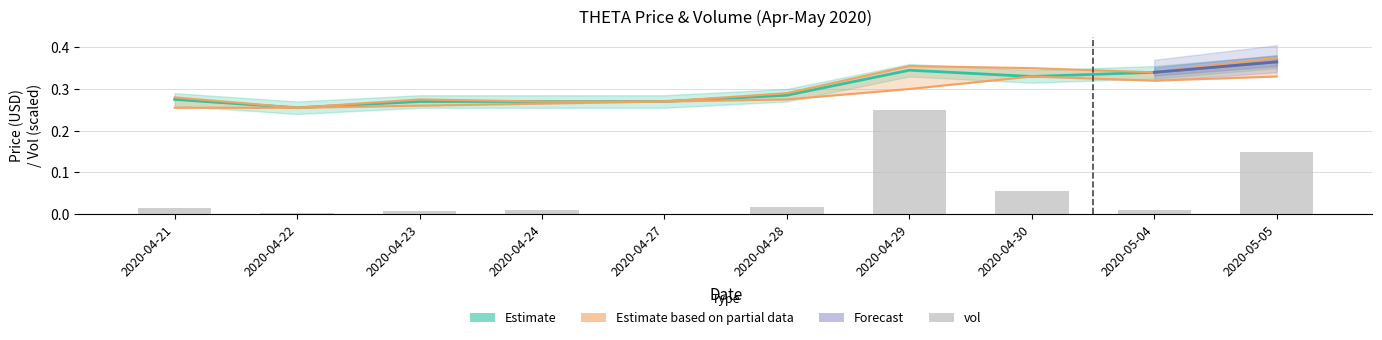

What position from the right is 2020-04-28?

5